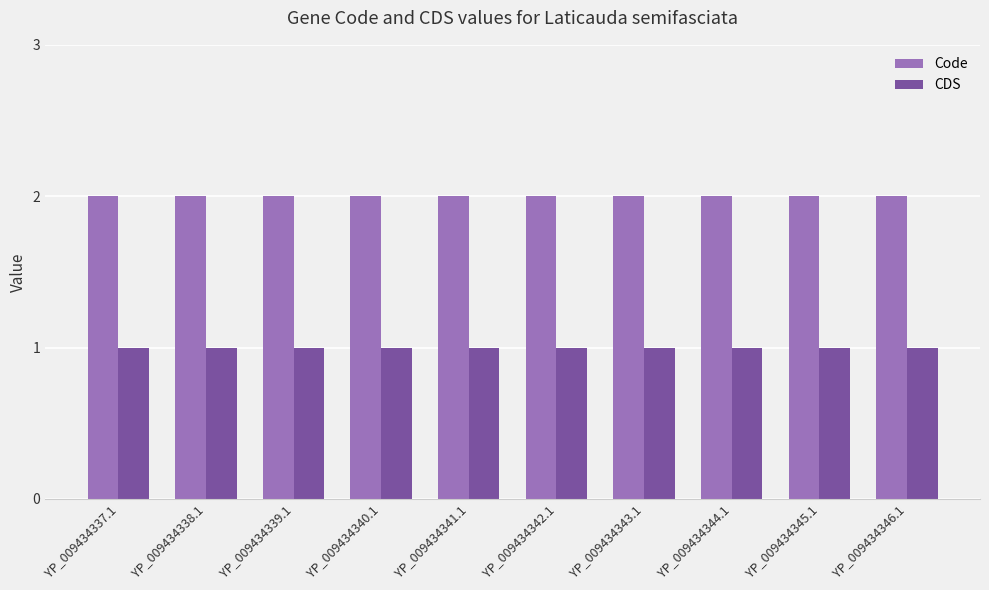

Is the value of Code at YP_009434345.1 greater than the value of CDS at YP_009434338.1?

Yes